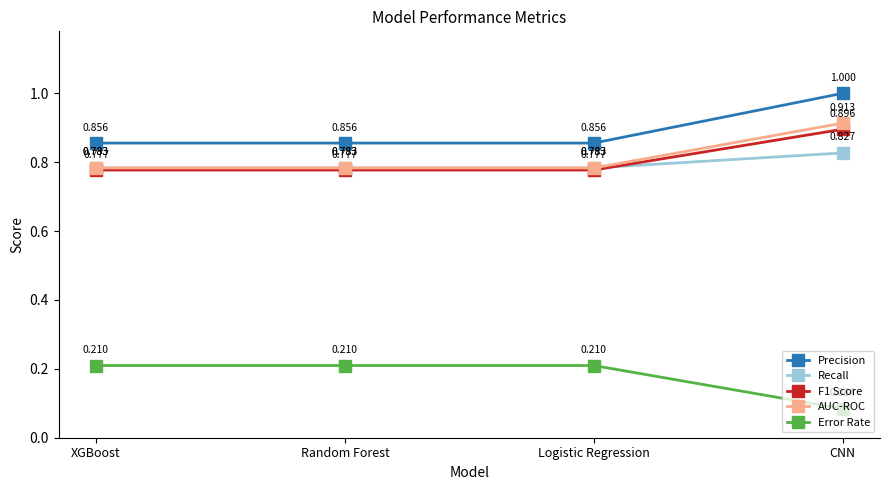

Is the value of Error Rate at CNN greater than the value of AUC-ROC at CNN?

No